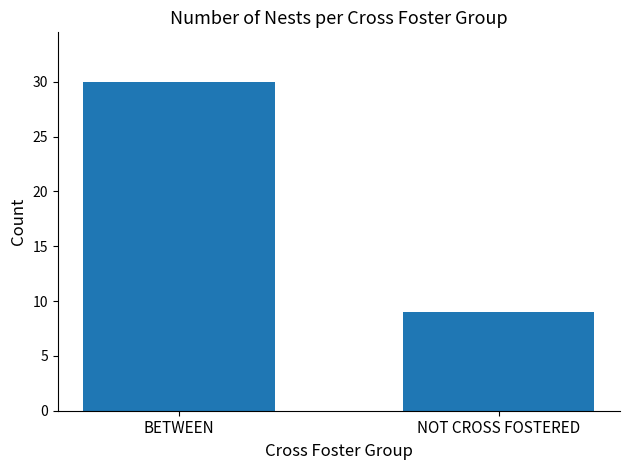

List the labels in order of value, smallest first.

NOT CROSS FOSTERED, BETWEEN